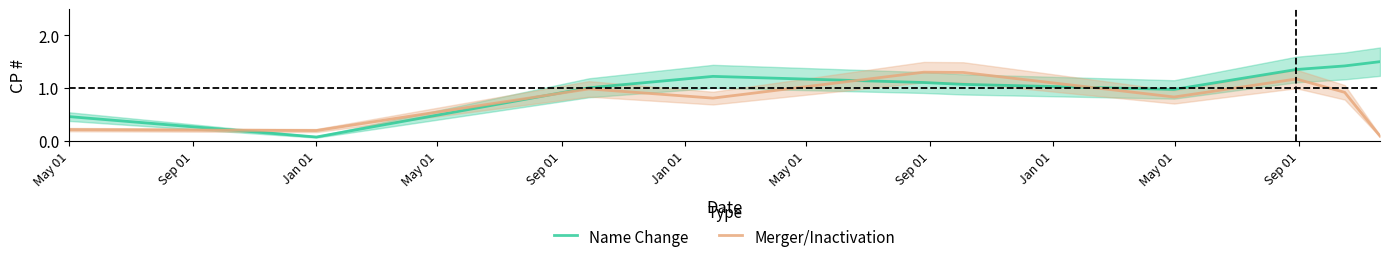

At May 01, list the series in order from smallest to largest.

Merger/Inactivation, Name Change